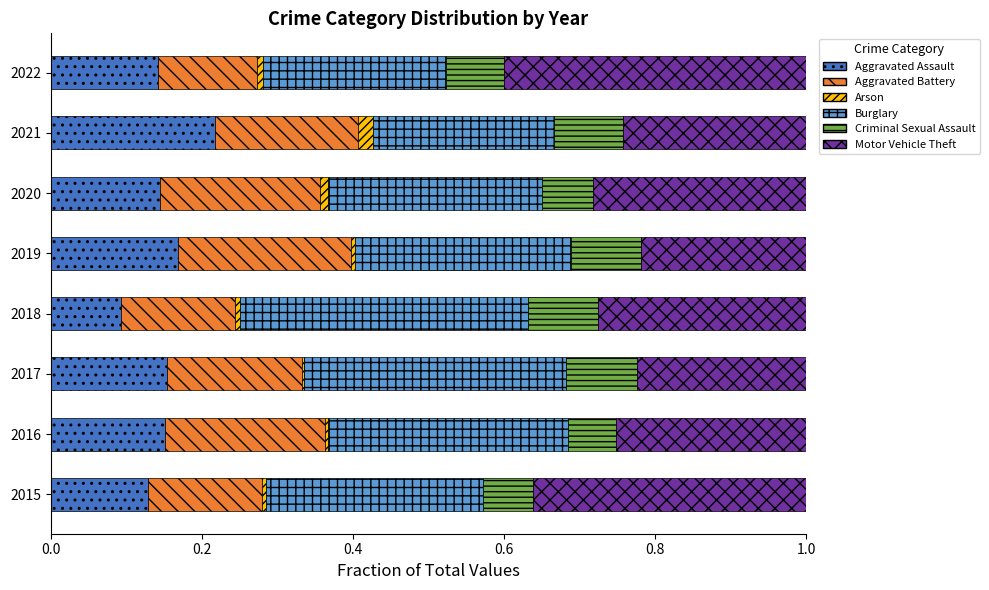

True or false: Aggravated Assault has a value of 0.1 at 2018.

True